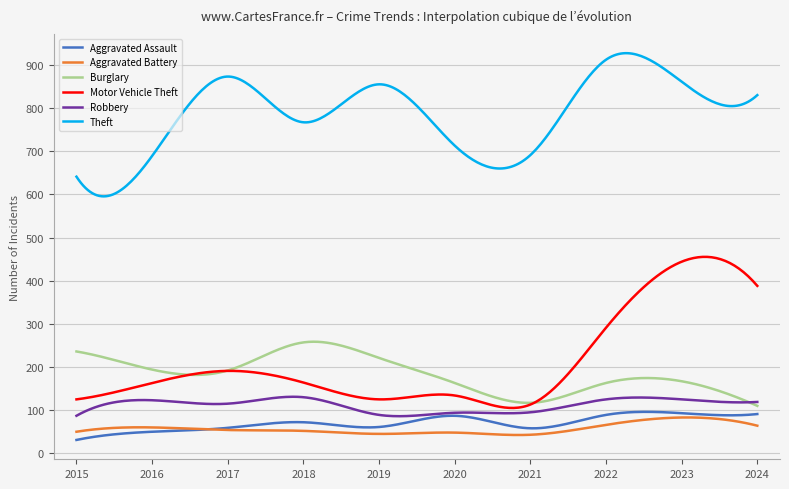

What is the minimum value shown in the chart?

31.0